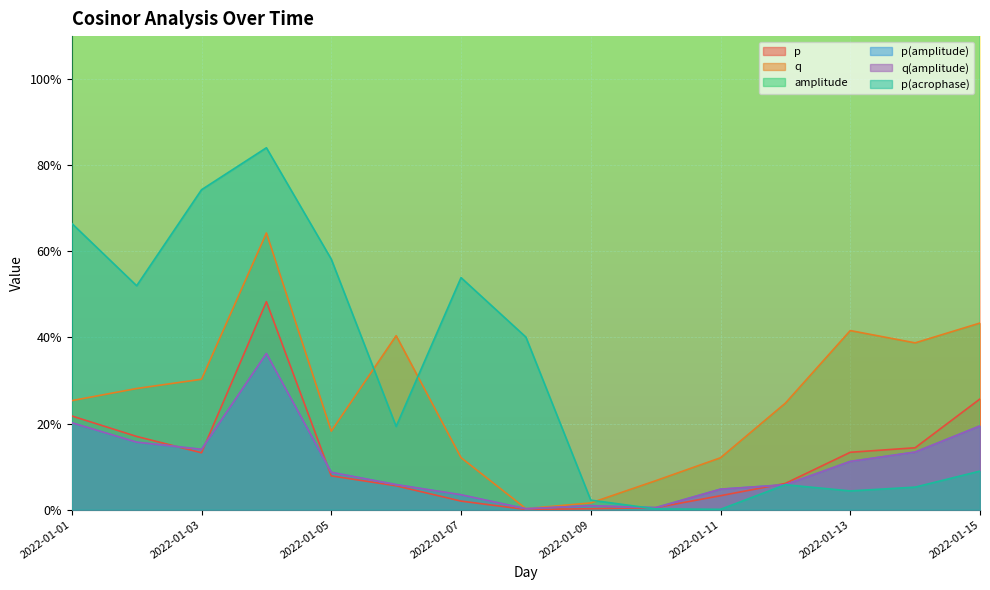

True or false: q(amplitude) has a value of 0.1 at 2022-01-06.

True